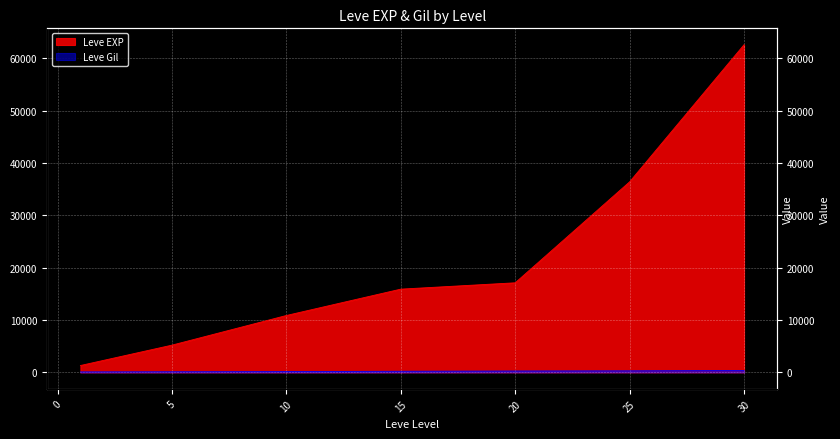

Reading left to right, extract all data points from this chart.

Leve EXP: 1330	5220	10880	15910	17120	36390	62560
Leve Gil: 113	140	170	235	287	316	377